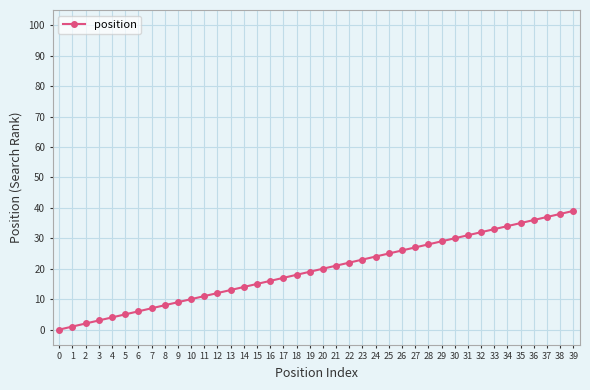

How many values are below 20?

20